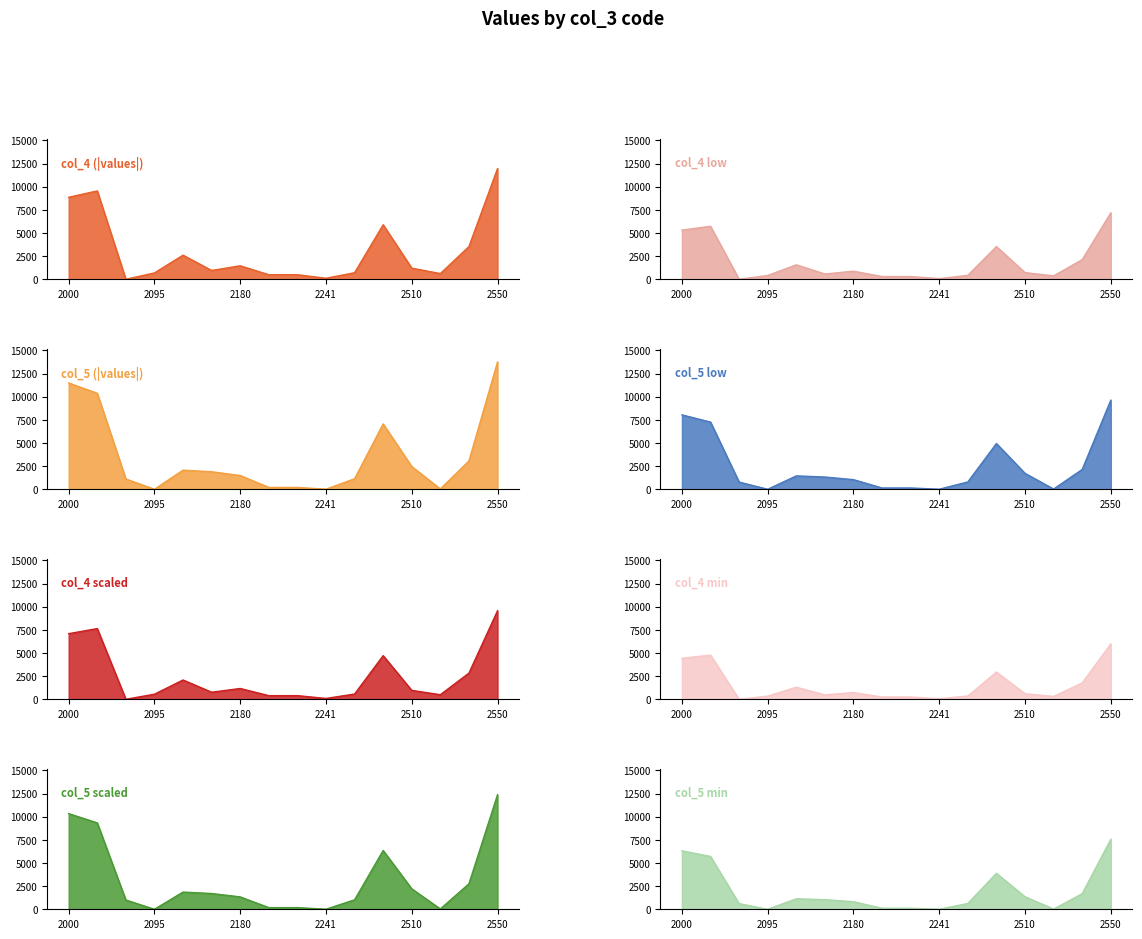

What are all the series names shown in the legend?

col_4, col_5